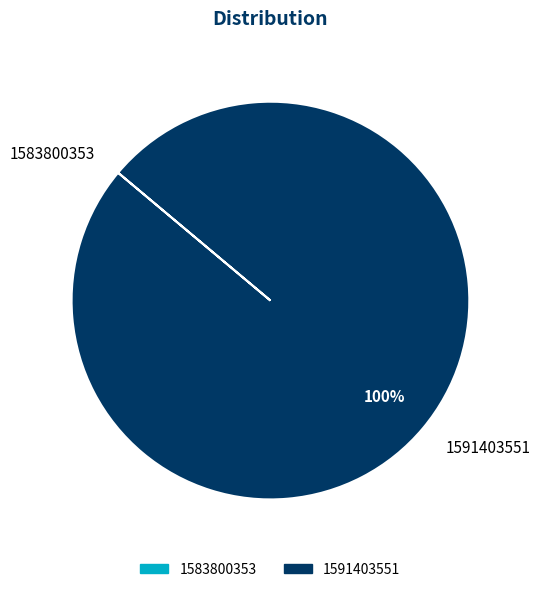

Which slice is the largest?

1591403551